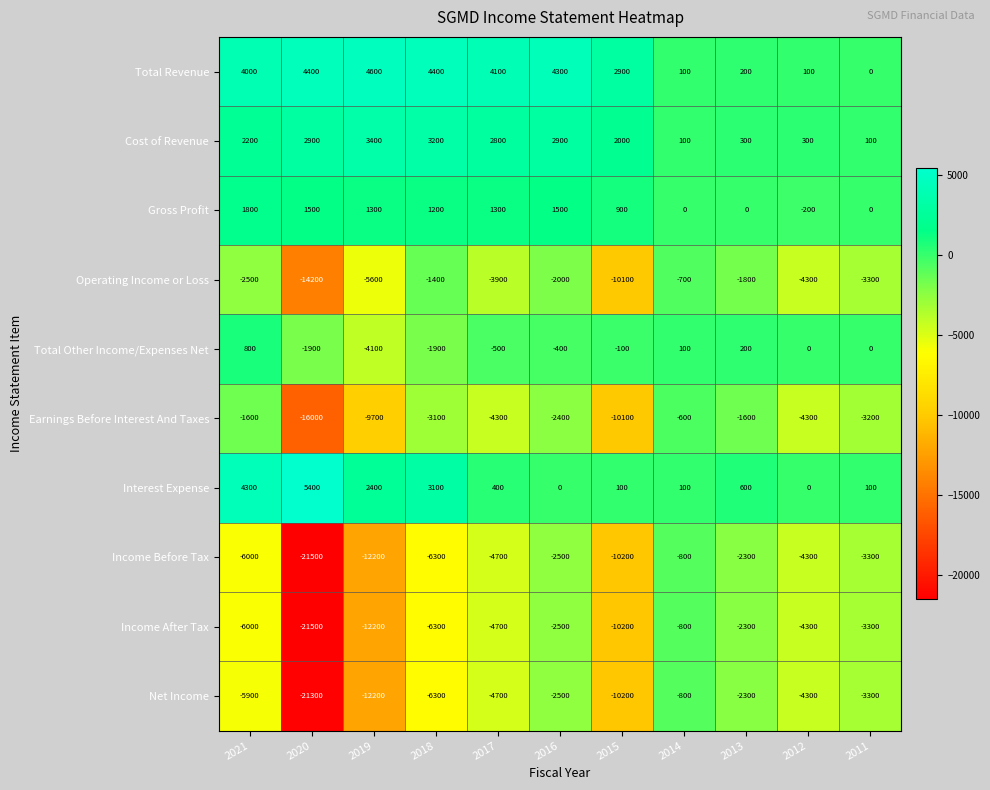

At which category is the sum across all series the highest?

2014